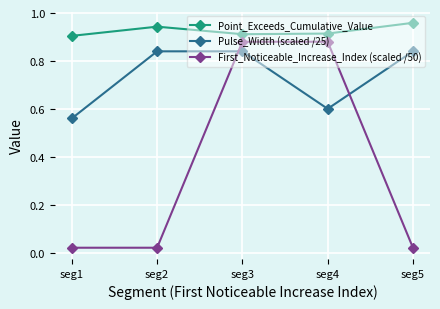

True or false: Point_Exceeds_Cumulative_Value and Pulse_Width (scaled /25) intersect in this chart.

False